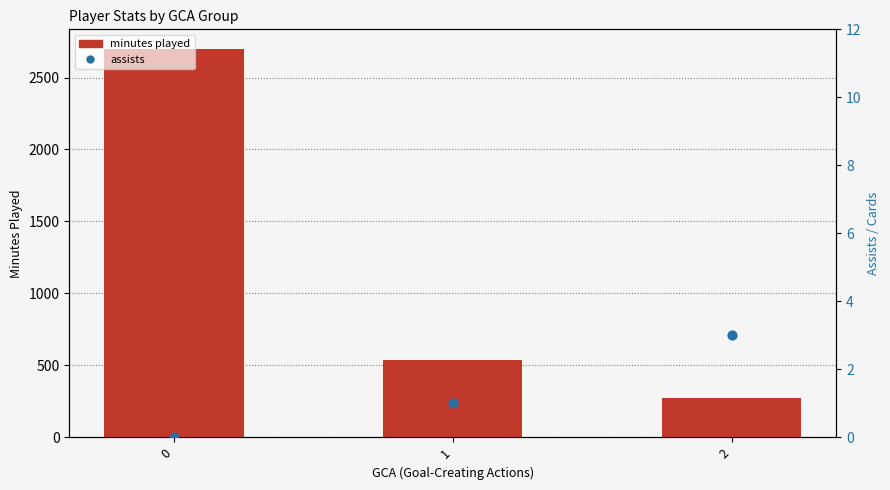

Which series contains the highest Y value?

minutes